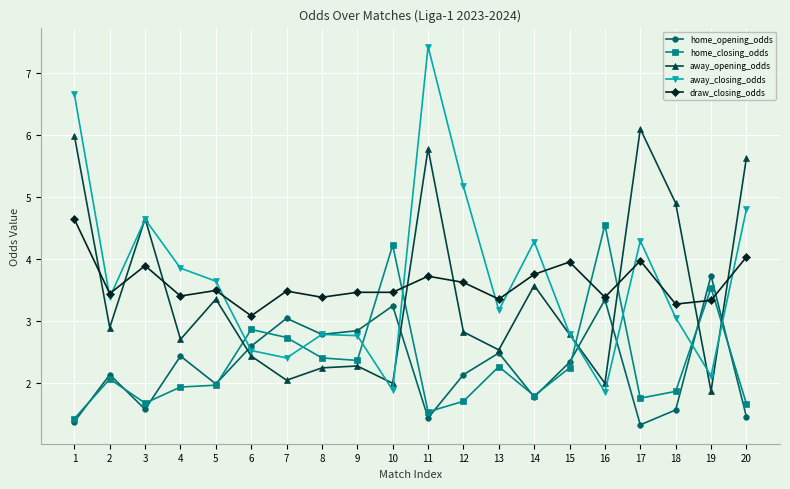

The away_opening_odds series shows 2.4 at 11. True or false?

False